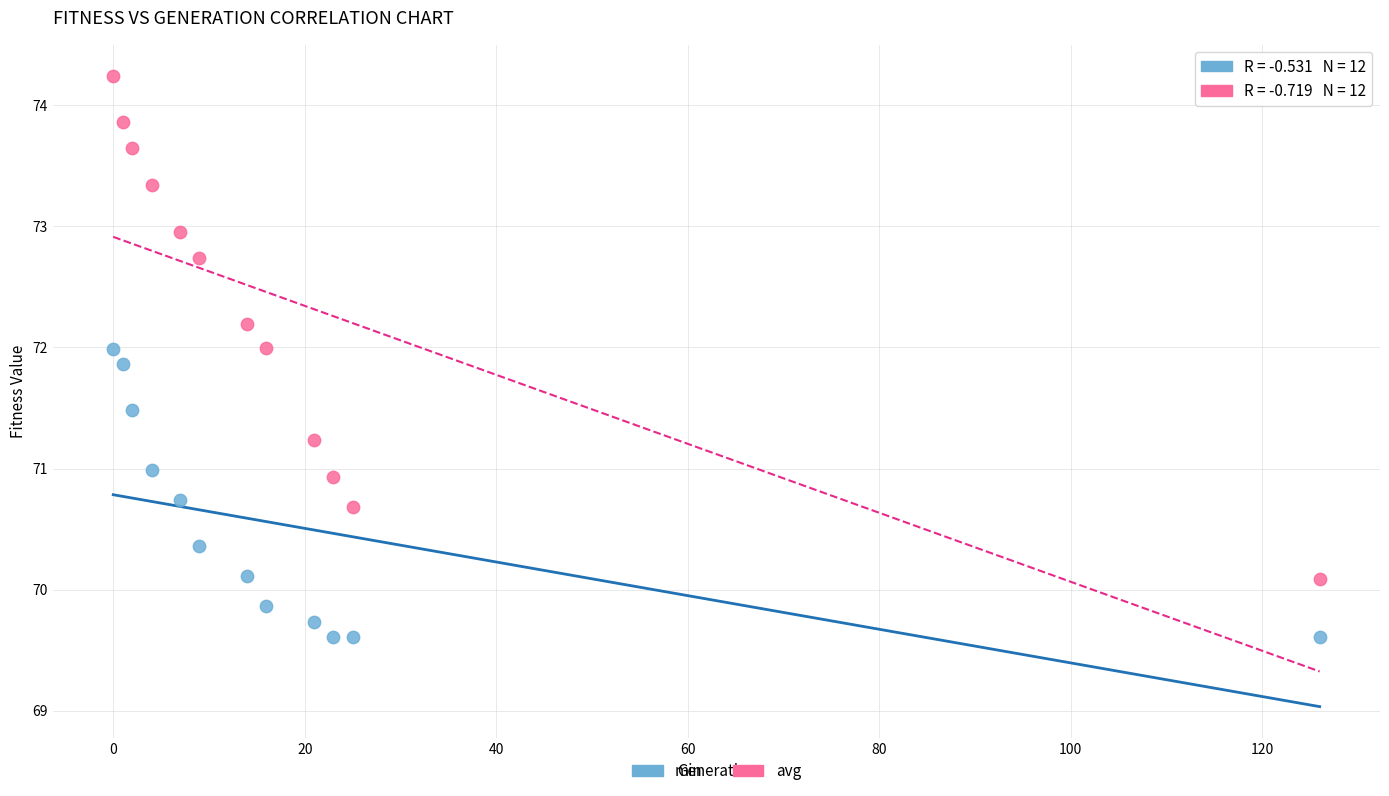

Across all data points, what is the range of X values (max minus min)?

126.0